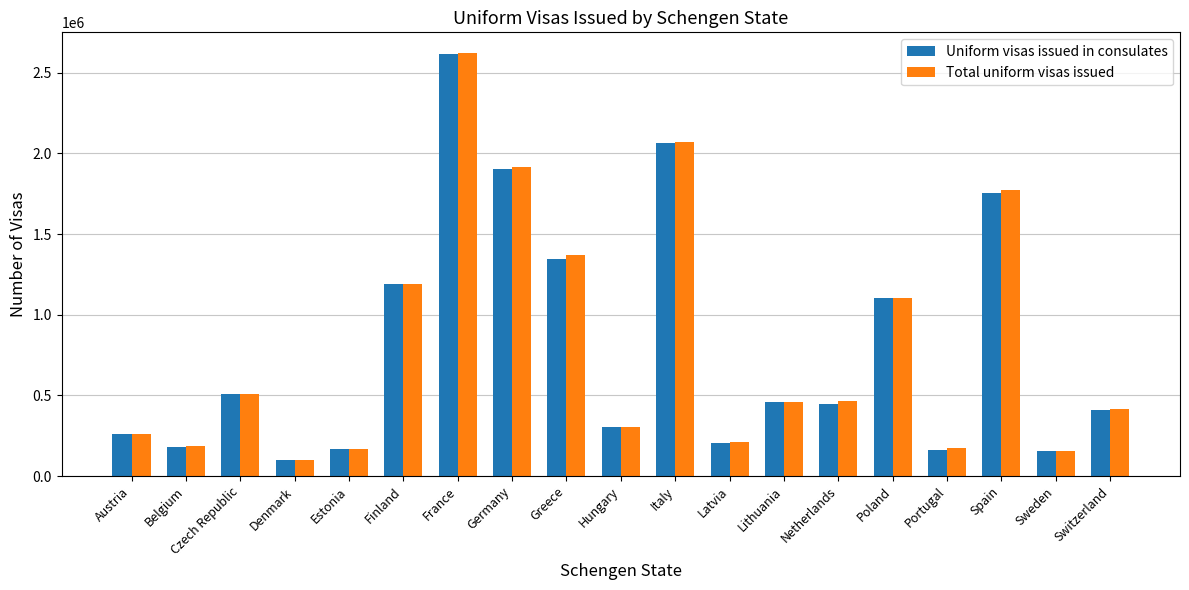

The value of Total uniform visas issued at France is 2619971. True or false?

True